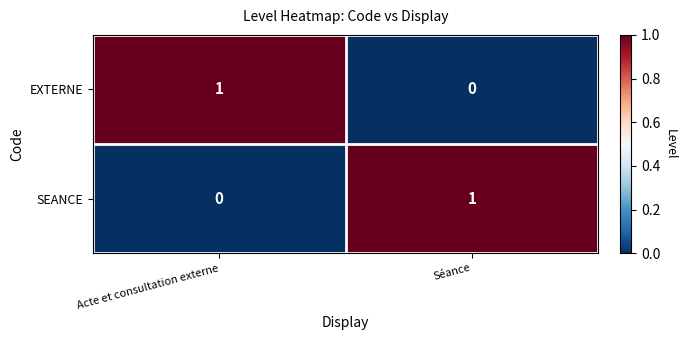

Reading right to left, list all the values displayed in this chart.

EXTERNE: 0	1
SEANCE: 1	0